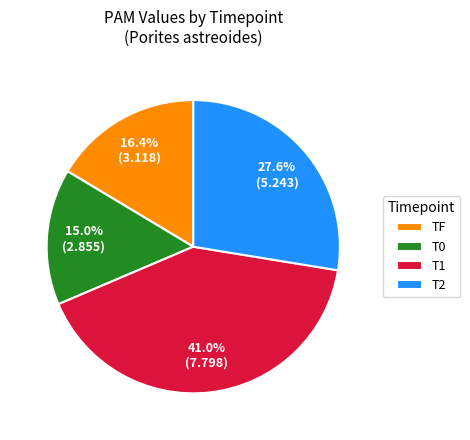

Combined, what portion of the pie is T2 and TF?

44.0%